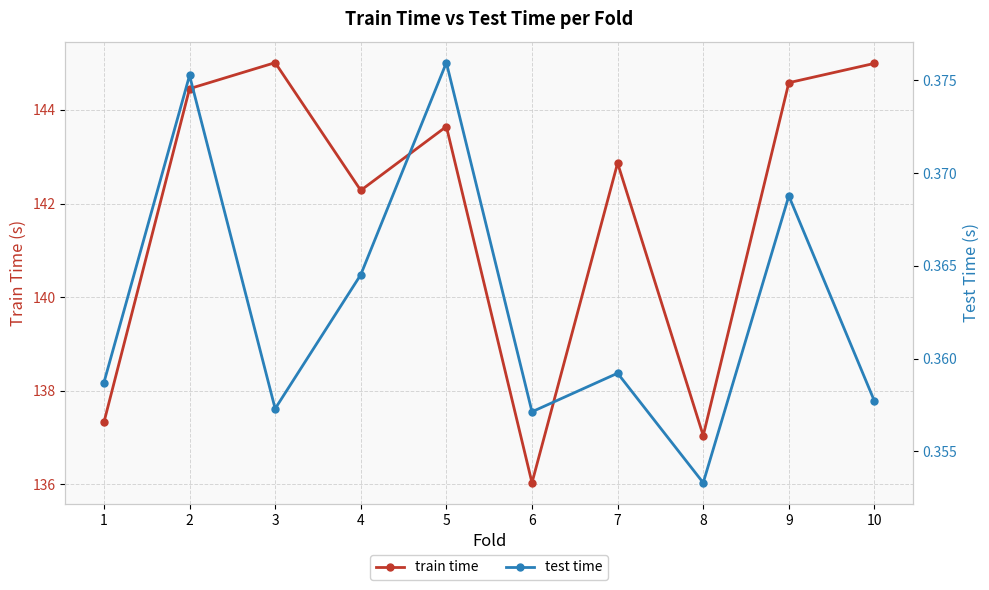

Reading left to right, list all the values displayed in this chart.

train time: 1=137.3	2=144.5	3=145.0	4=142.3	5=143.6	6=136.0	7=142.9	8=137.0	9=144.6	10=145.0
test time: 1=0.4	2=0.4	3=0.4	4=0.4	5=0.4	6=0.4	7=0.4	8=0.4	9=0.4	10=0.4